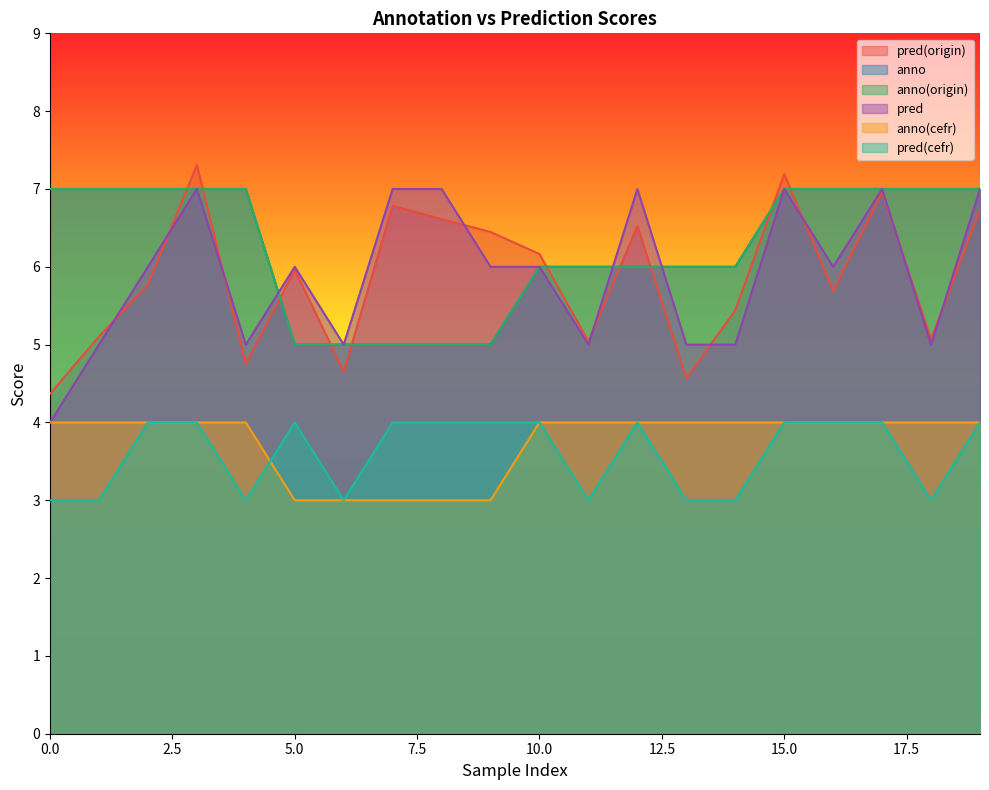

True or false: anno(cefr) and anno cross at least once.

False